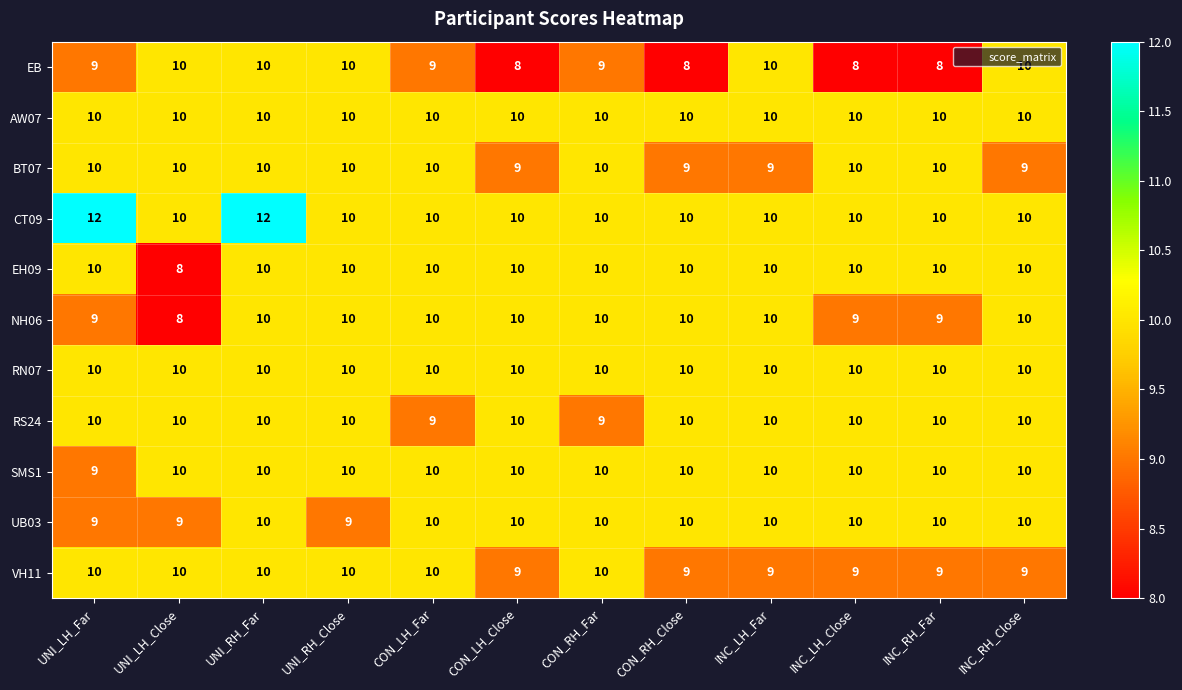

Where is SMS1 nearest to the value 9?

UNI_LH_Far